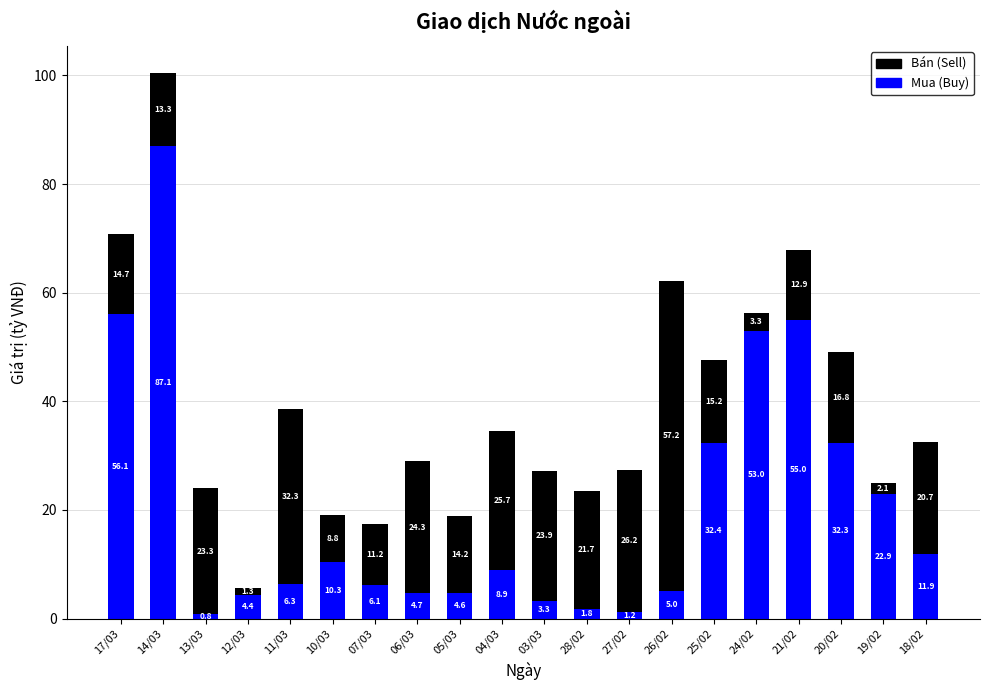

At which category is the sum across all series the highest?

14/03